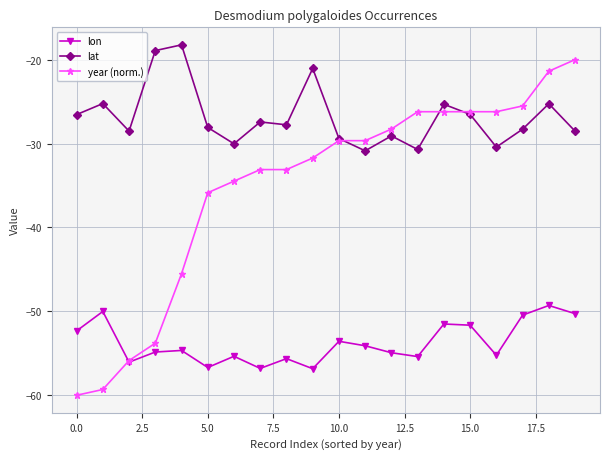

What is the value of the year (norm.) point at the 9th from the left?

-33.1